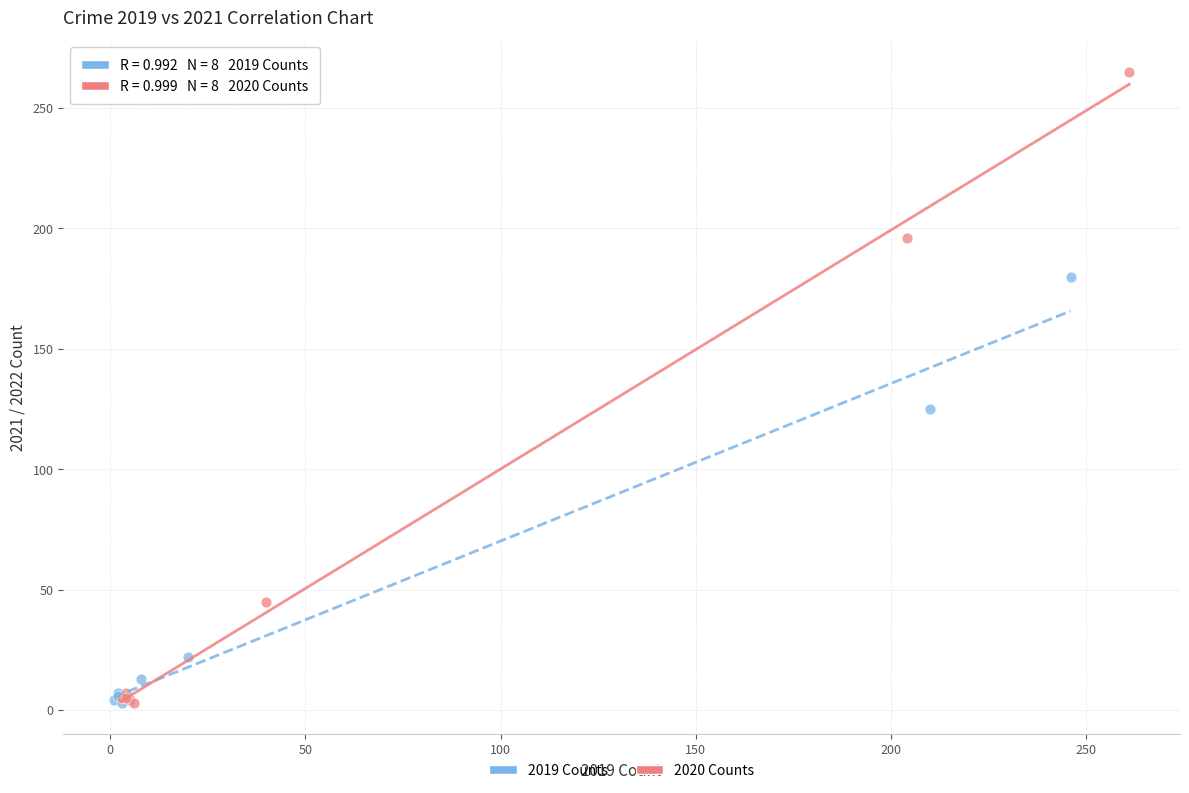

Which series reaches the maximum Y coordinate?

2020 Counts